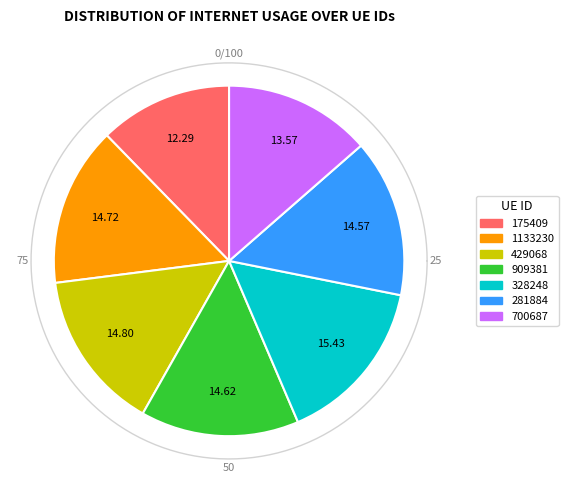

To the nearest percent, what is the average slice percentage?

14%